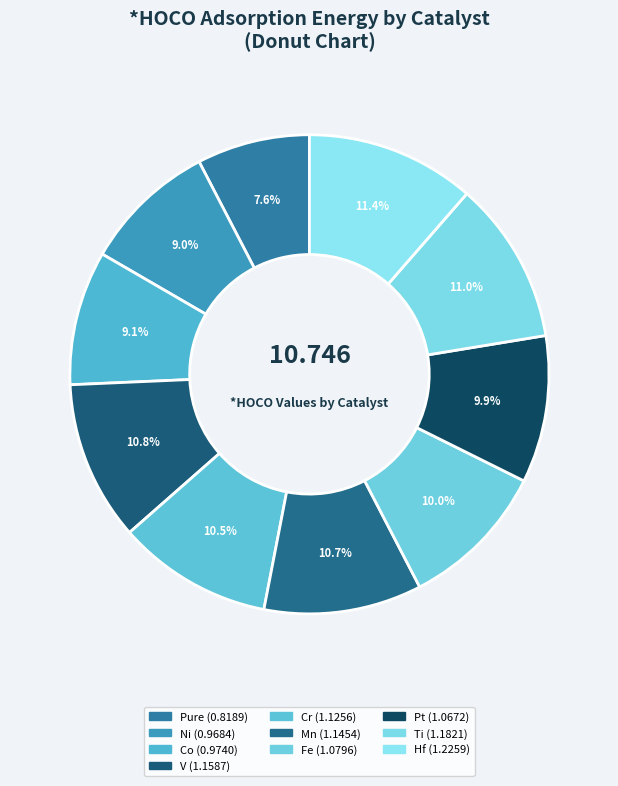

To the nearest percent, what is the difference between the Co and Hf slice percentages?

2%